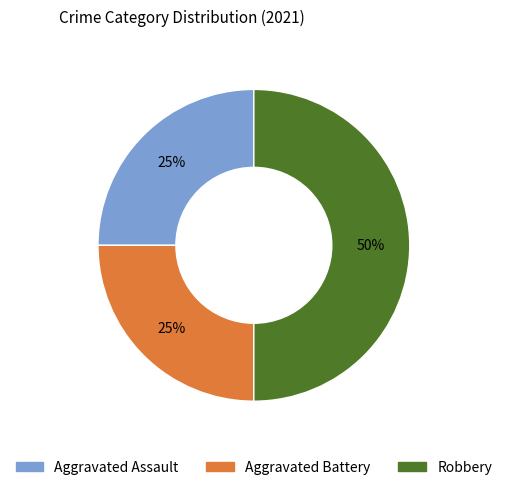

Approximately how many times larger is the value at Aggravated Assault compared to Robbery?

0.5